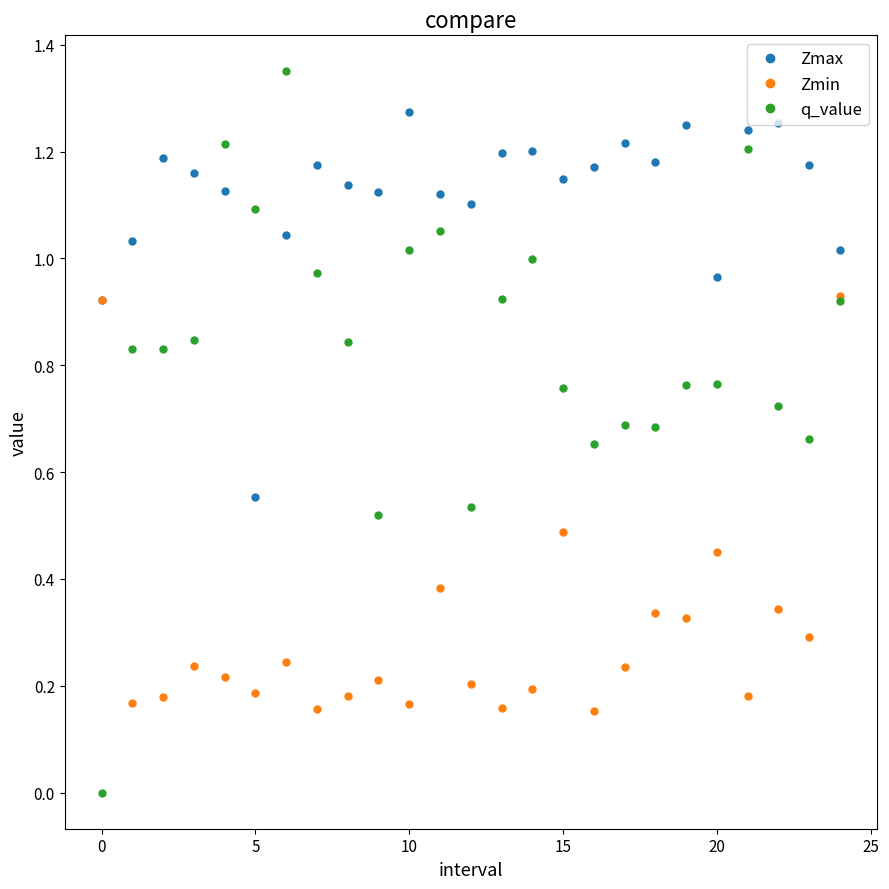

True or false: Zmin has more than 1 points higher than both neighbors.

True